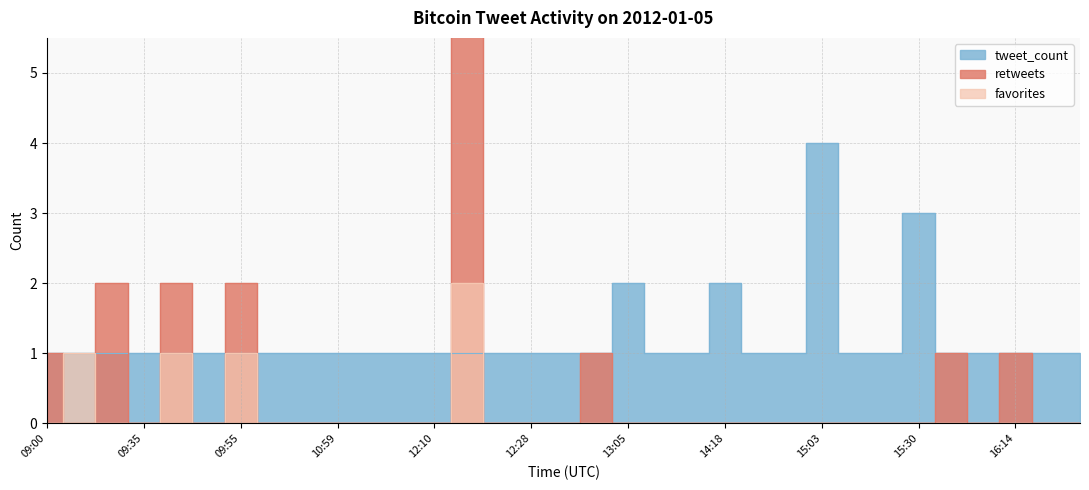

What is the label of the 11th point from the left?

11:28